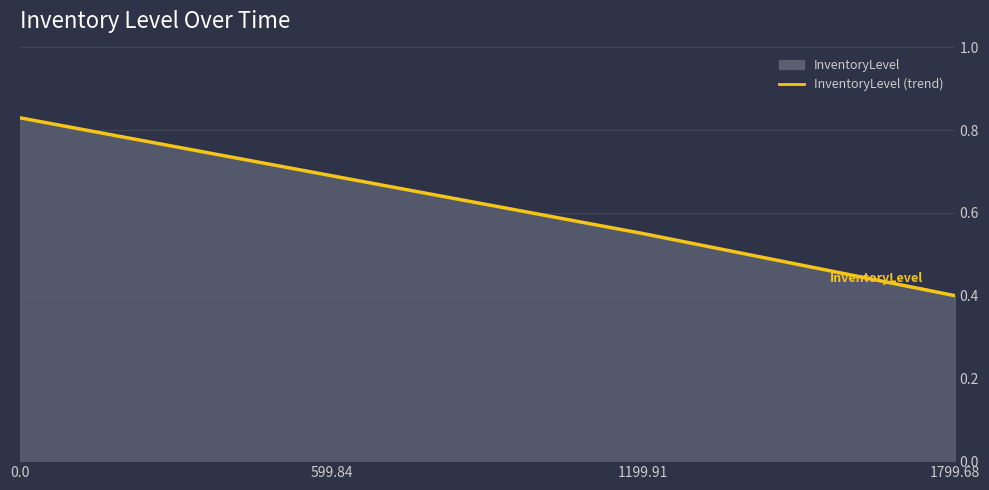

Rank the categories by value from highest to lowest.

0.0, 599.84, 1199.91, 1799.68